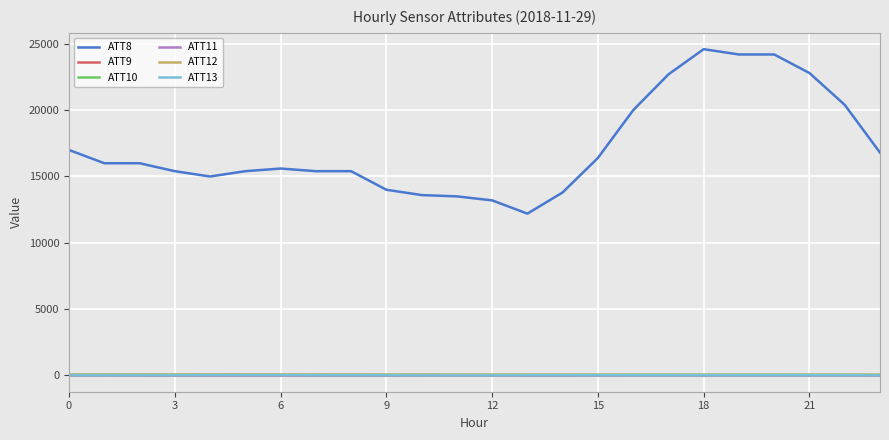

What is the minimum value shown in the chart?

1.6